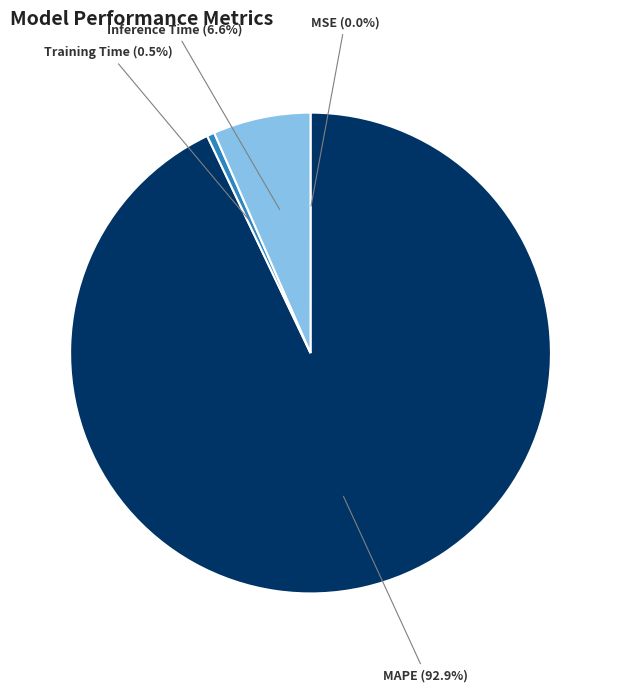

How much of the chart is everything except MAPE?

7.1%